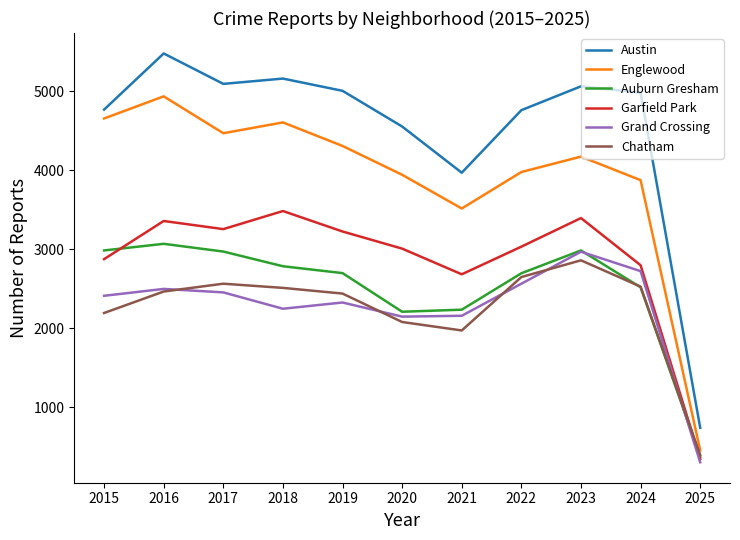

What is the maximum value for Englewood?

4938